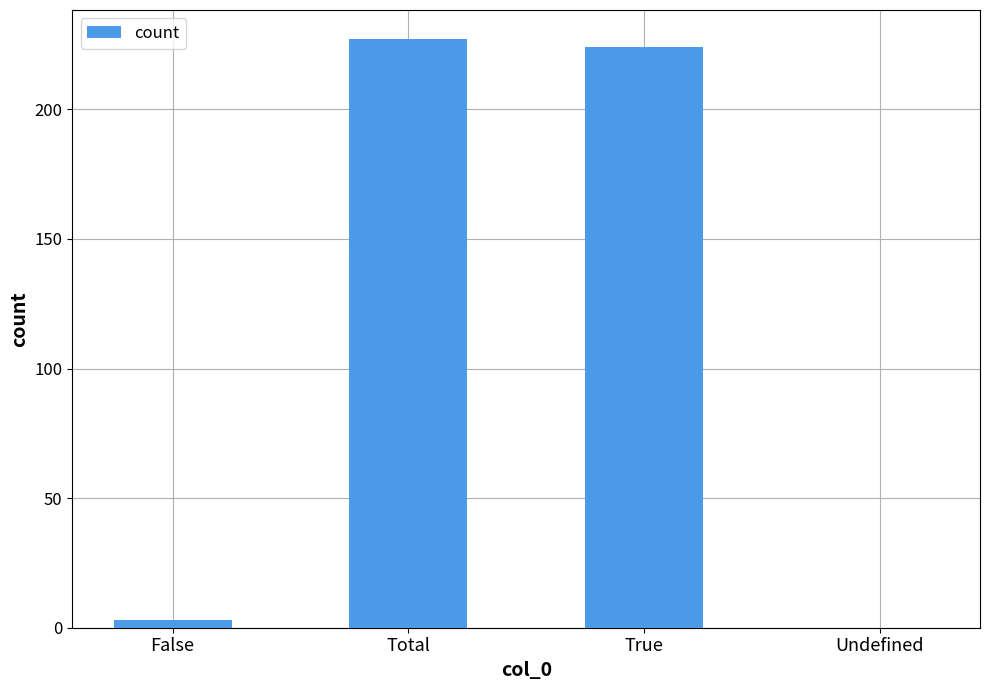

True or false: the data shows 224 at True.

True